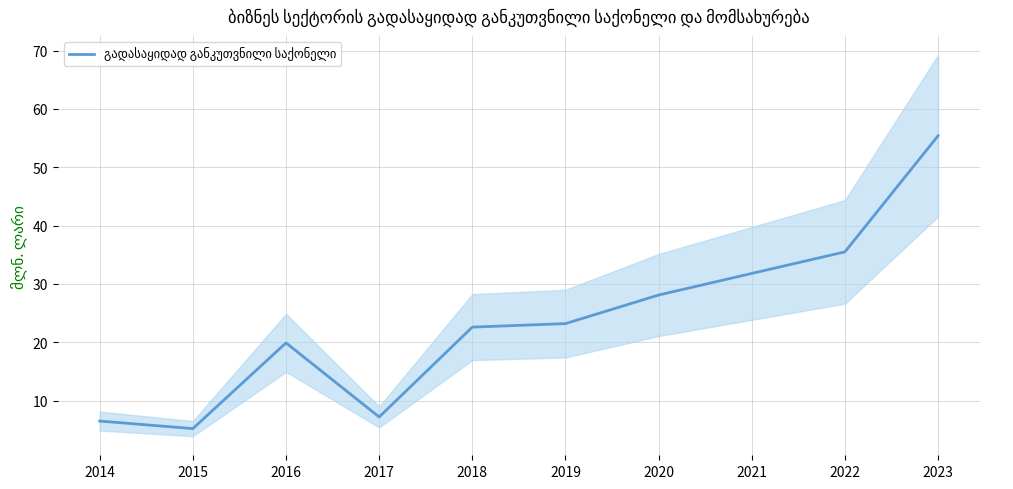

Between 2023 and 2017, which is larger?

2023